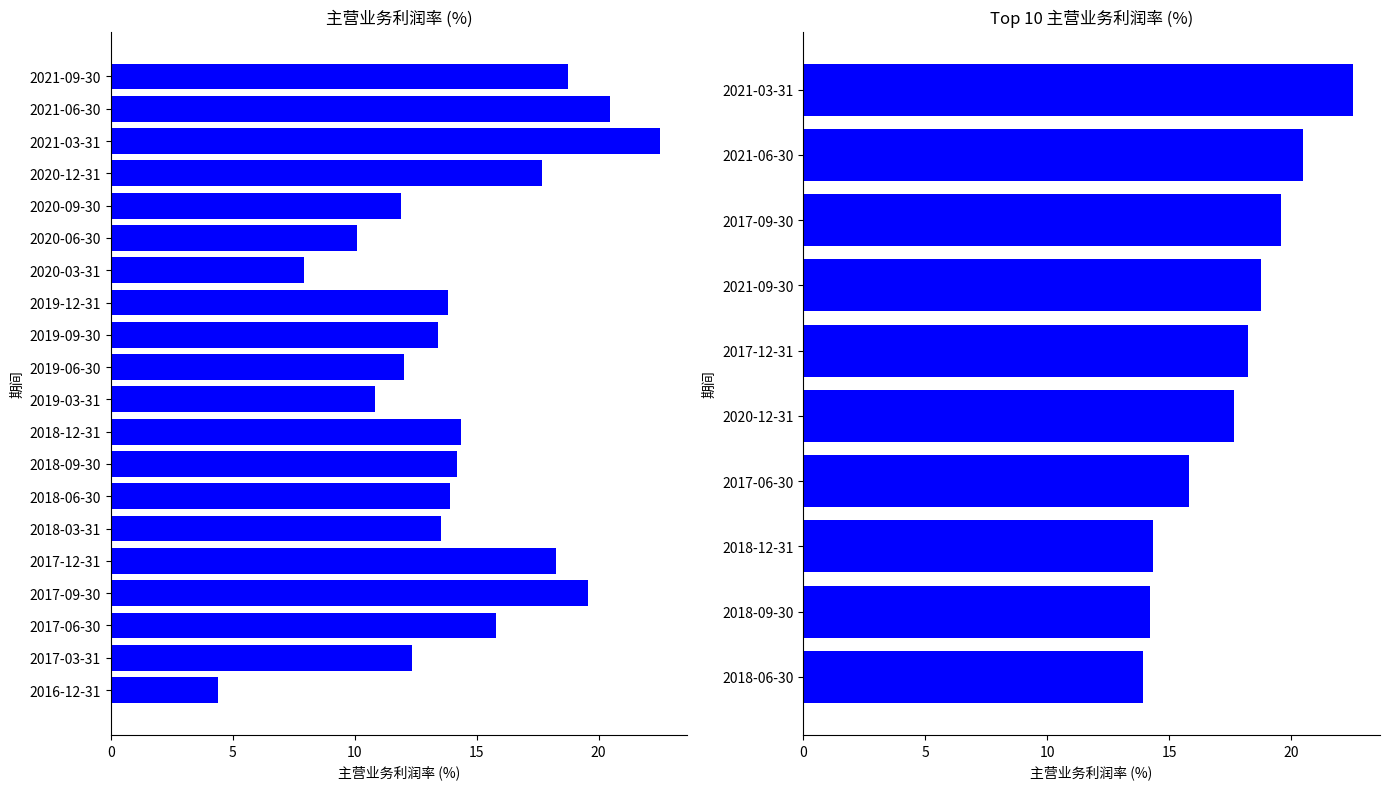

Is it true that the value at 2021-09-30 is 32.1?

False